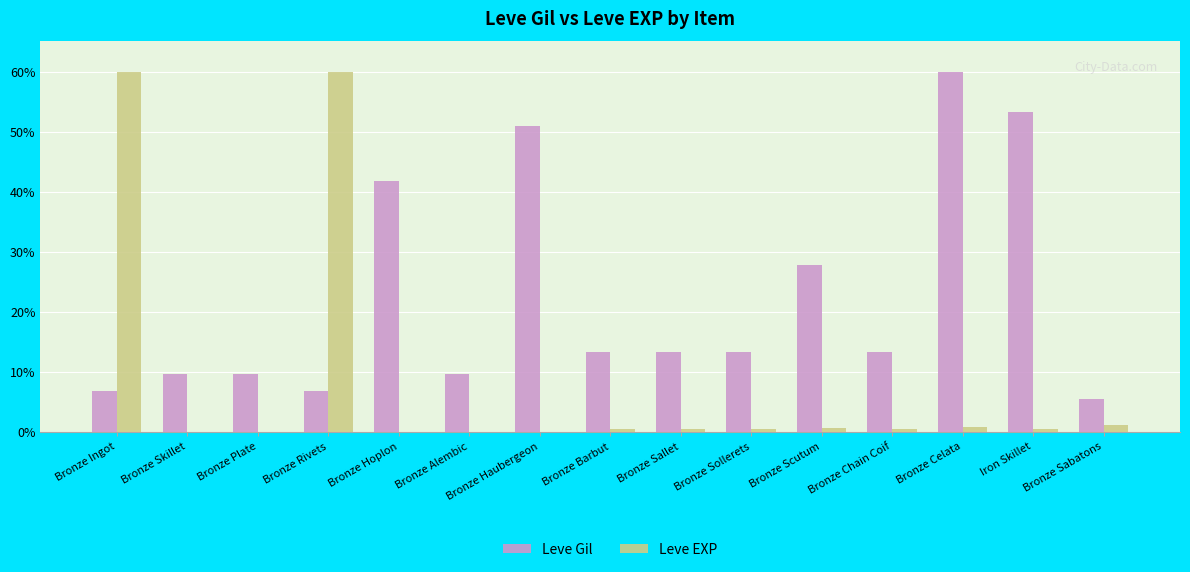

The value of Leve EXP at Bronze Rivets is 18.1. True or false?

False